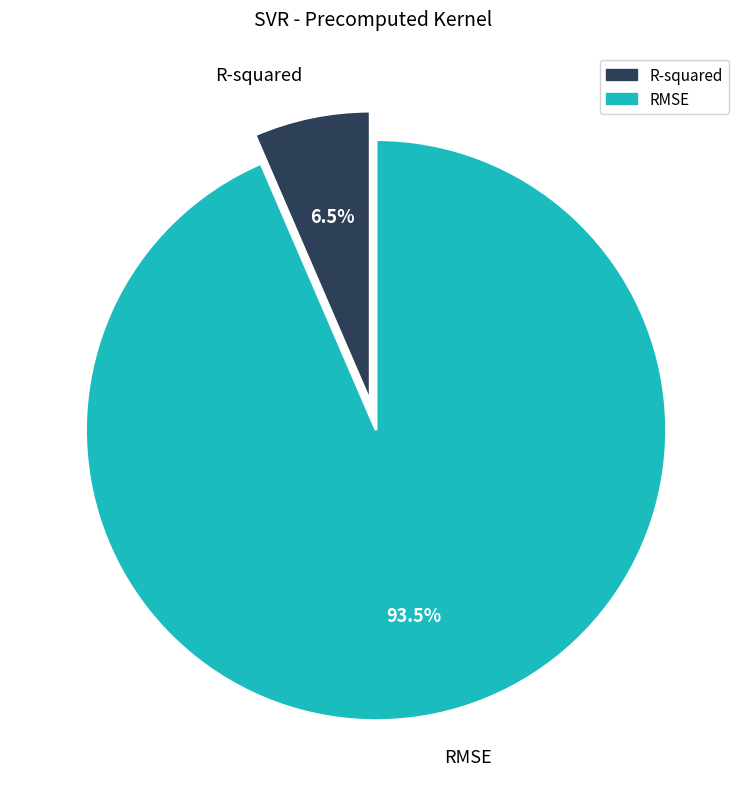

What is the majority slice?

RMSE